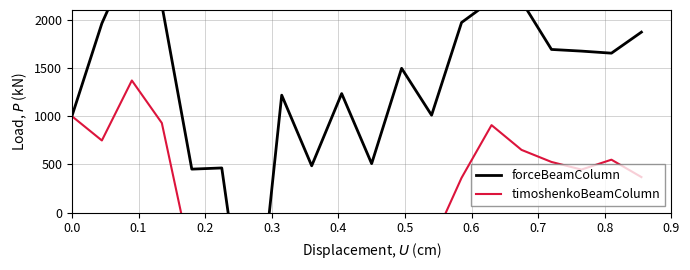

In forceBeamColumn, how many points are lower than both neighbors (excluding endpoints)?

6